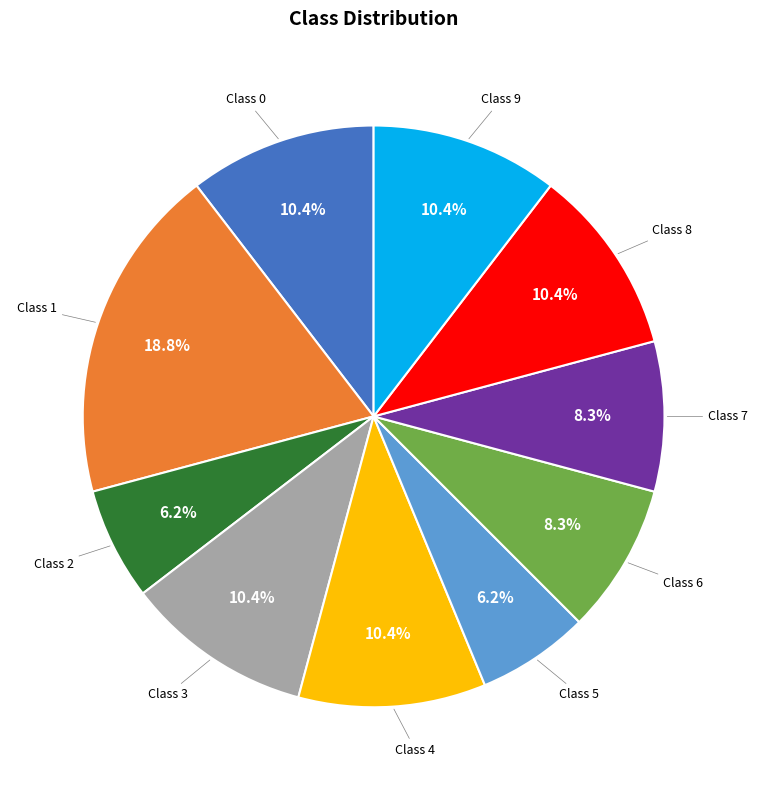

Approximately how many times larger is the value at Class 8 compared to Class 5?

1.7